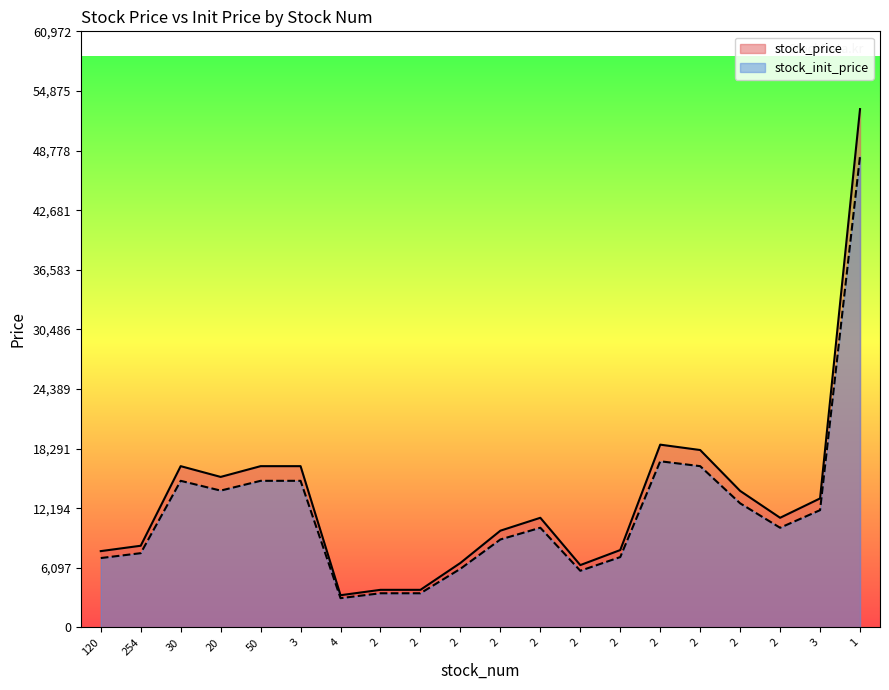

The value of stock_price at 2 is 9537. True or false?

False